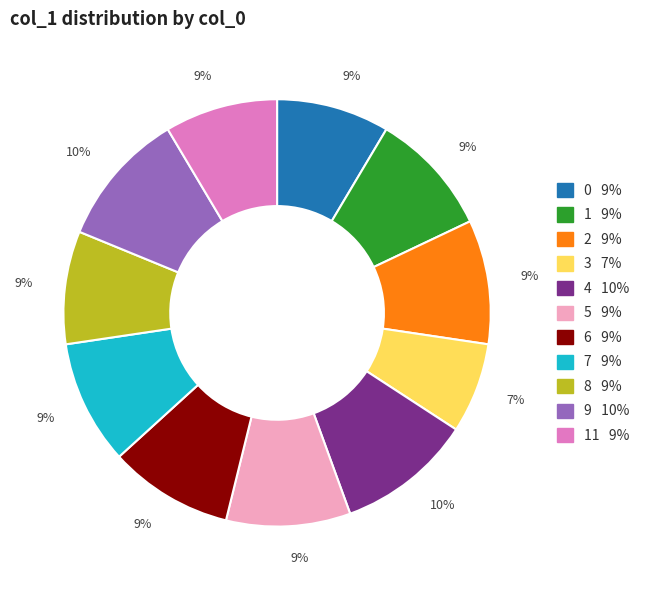

Is there a majority slice in this chart?

No